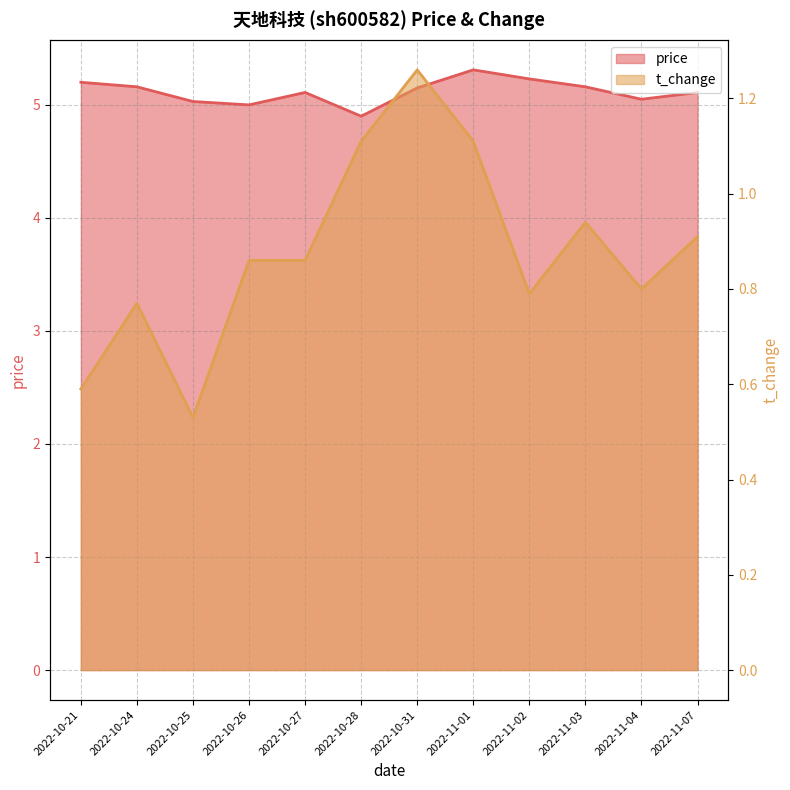

In t_change, how many points are higher than both neighbors (excluding endpoints)?

3